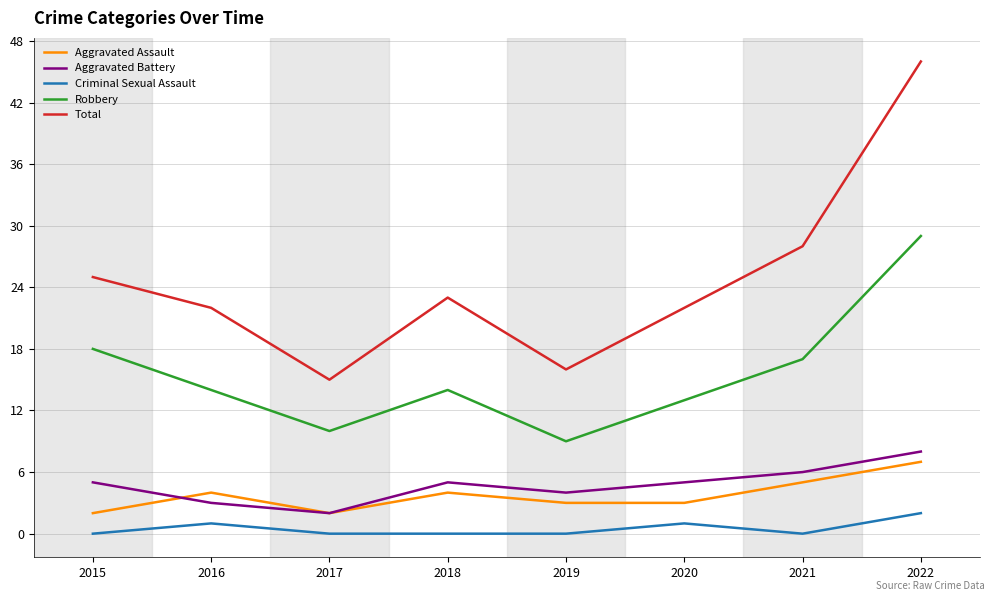

True or false: Aggravated Battery and Robbery cross at least once.

False